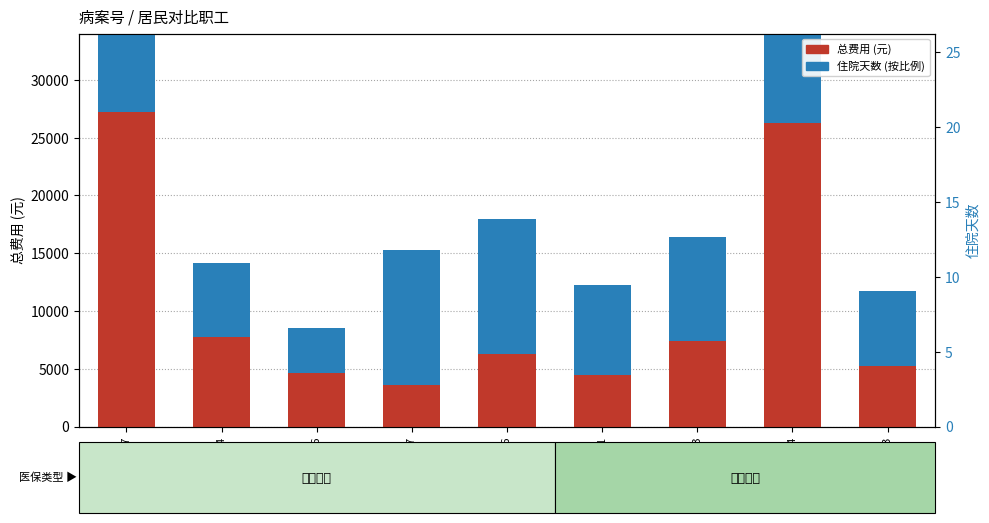

How many data points does each series have?

9